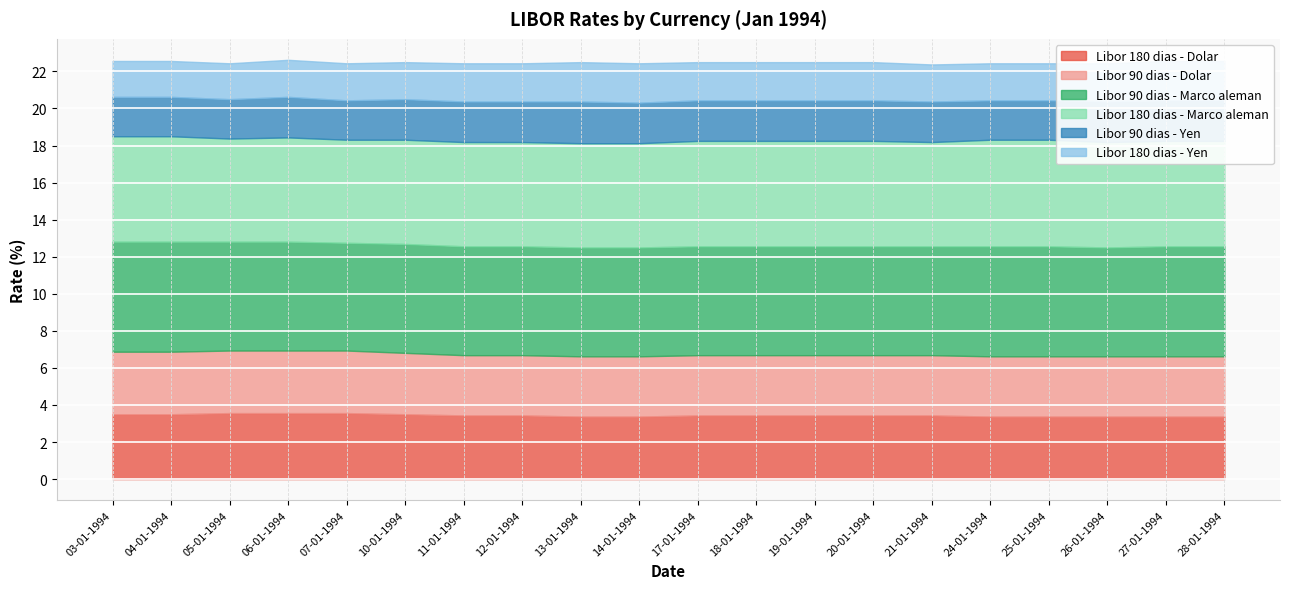

What is the value of the Libor 180 dias - Dolar point at the 20th from the left?

3.4